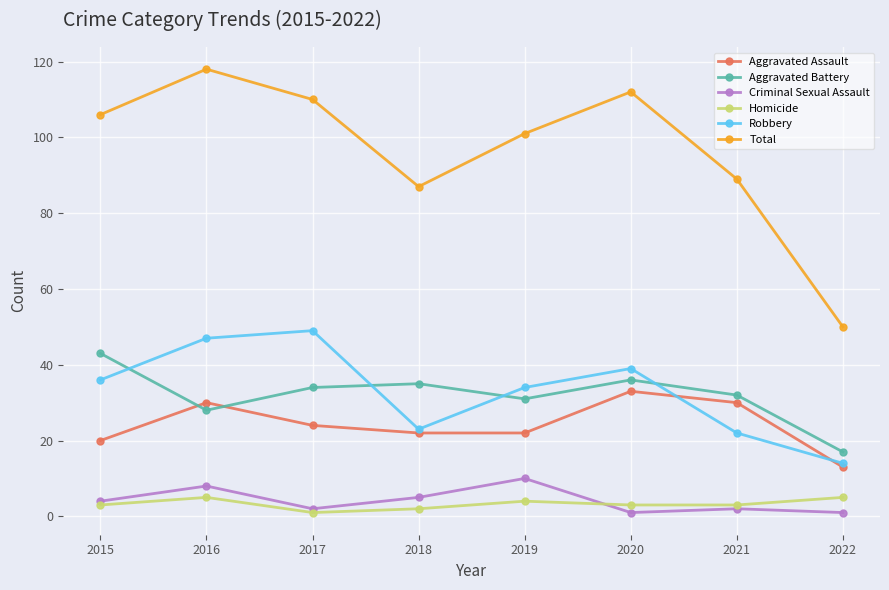

Is this an area chart (filled region under the line)?

No